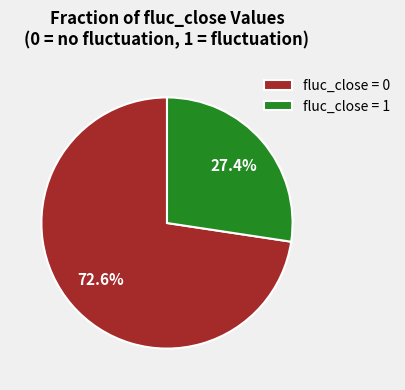

Between fluc_close = 0 and fluc_close = 1, which is larger?

fluc_close = 0